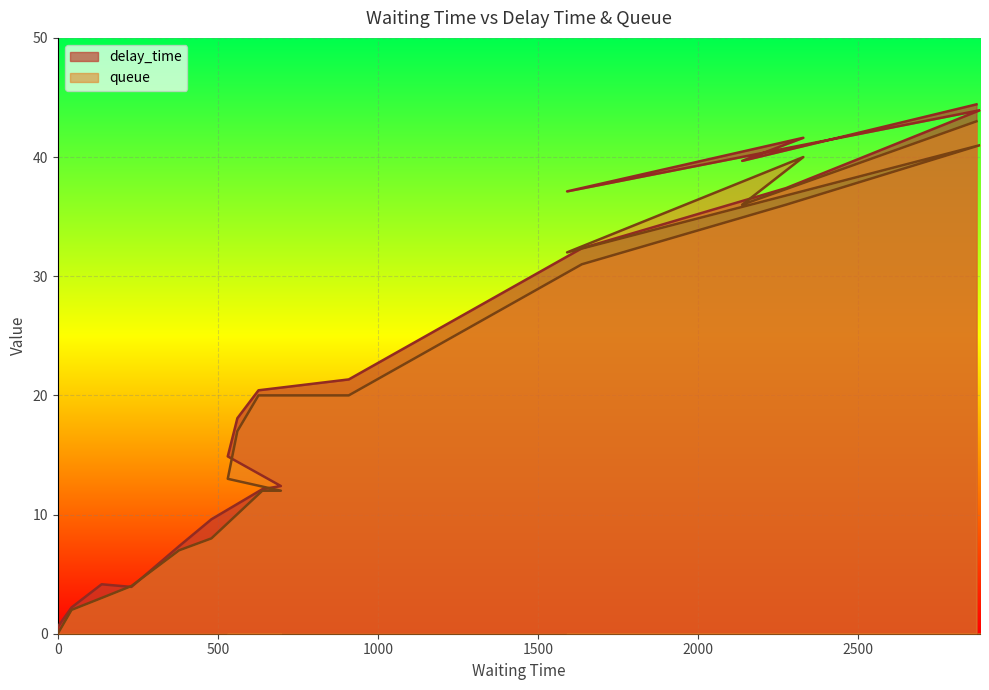

Where does the delay_time series first go above 18?

561